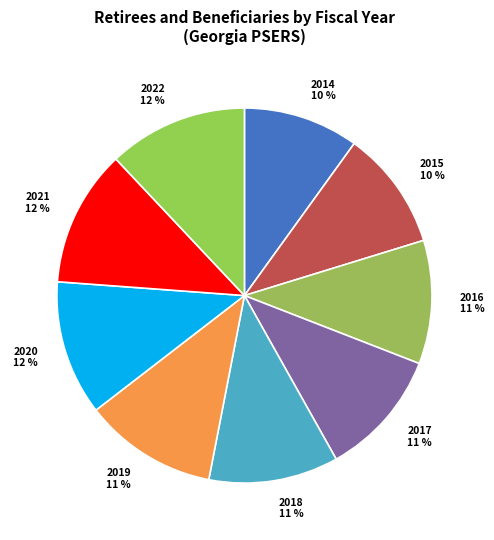

Does 2018 represent more than half of the total?

No